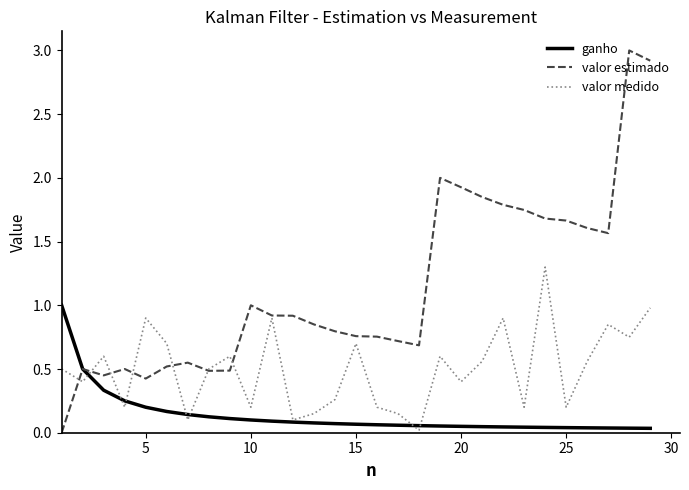

What are all the series names shown in the legend?

ganho, valor estimado, valor medido